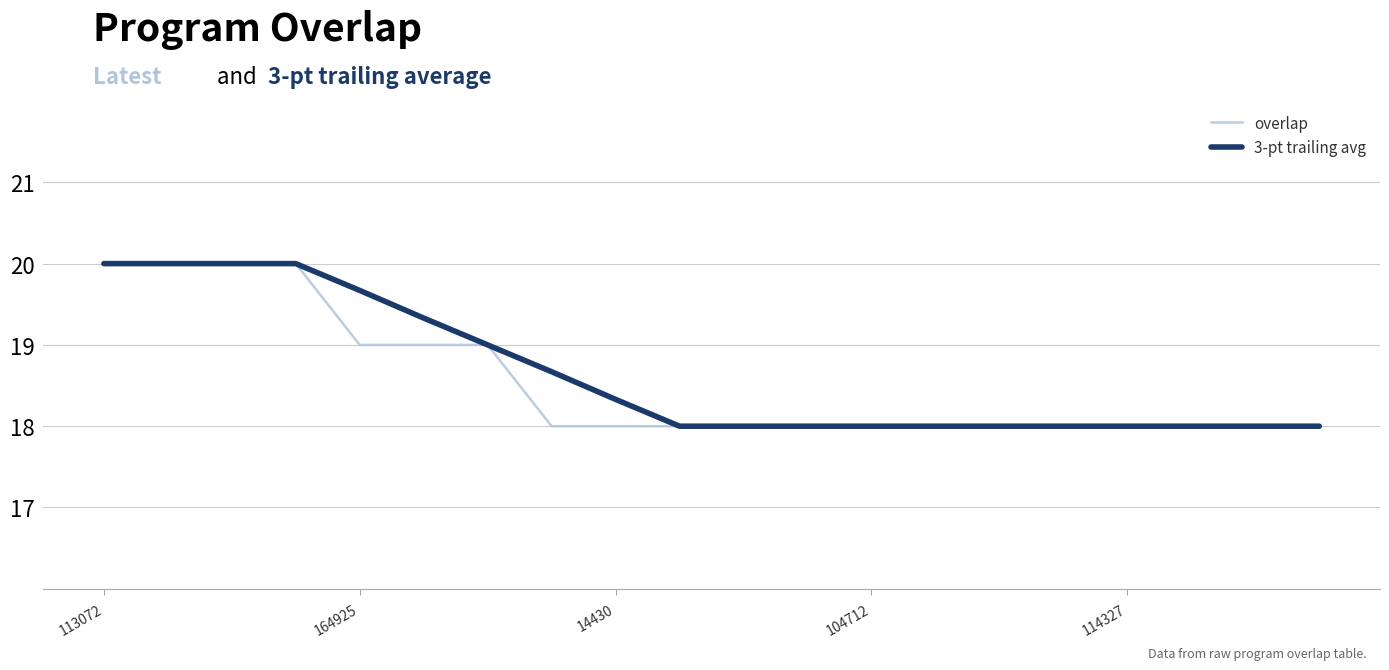

Does the chart display data point markers on the line(s)?

No